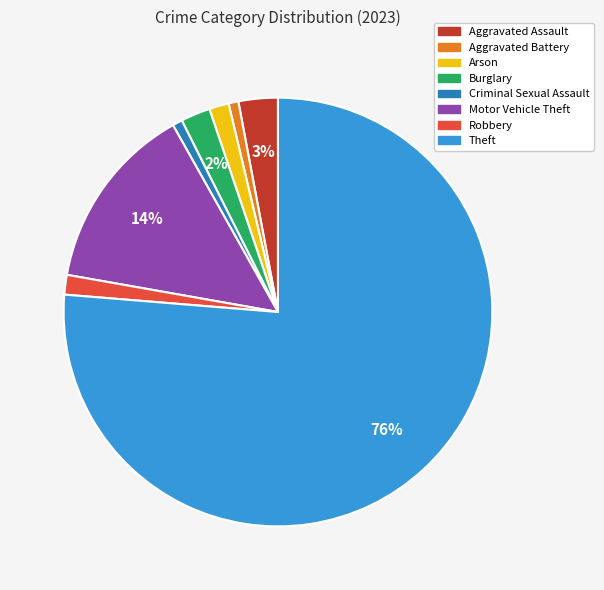

Do Aggravated Assault and Burglary together represent more than half of the pie?

No